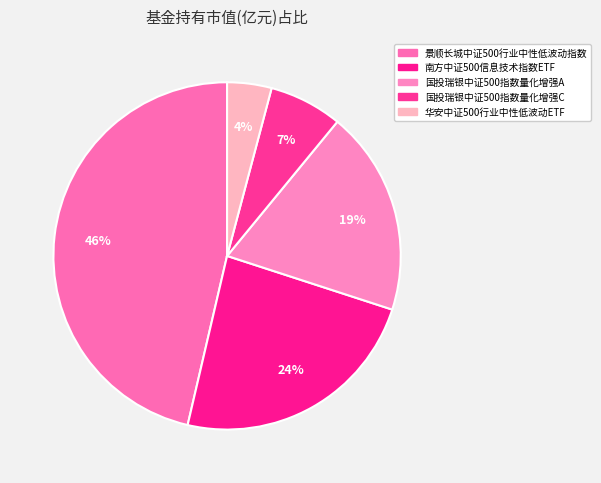

Count the number of slices in the pie.

5